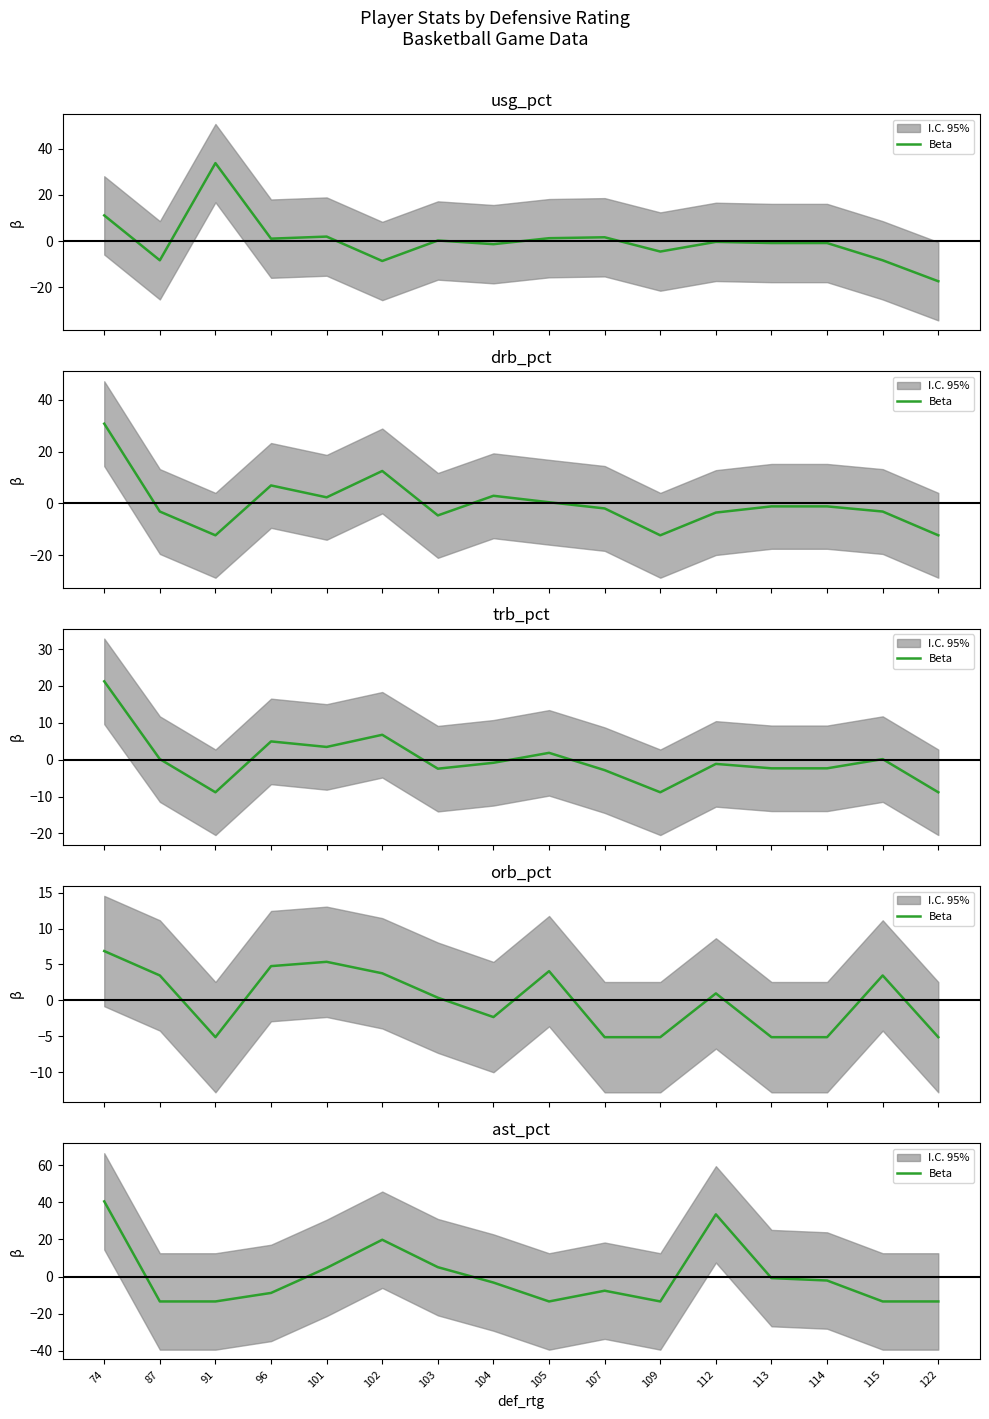

Does the chart display data point markers on the line(s)?

No